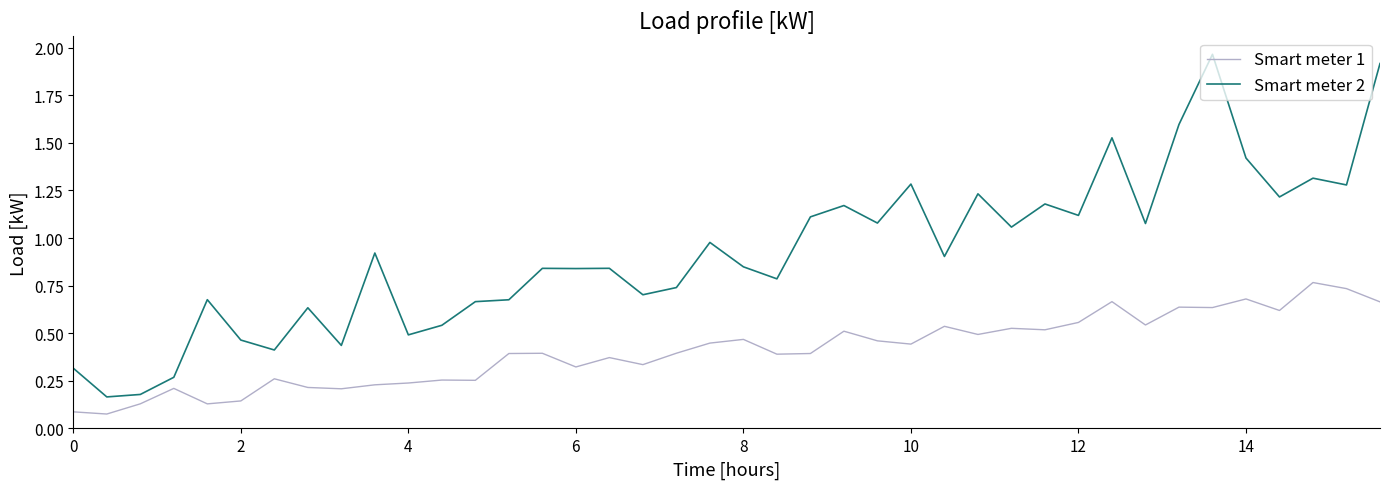

Which series has the largest total across all categories?

Smart meter 2